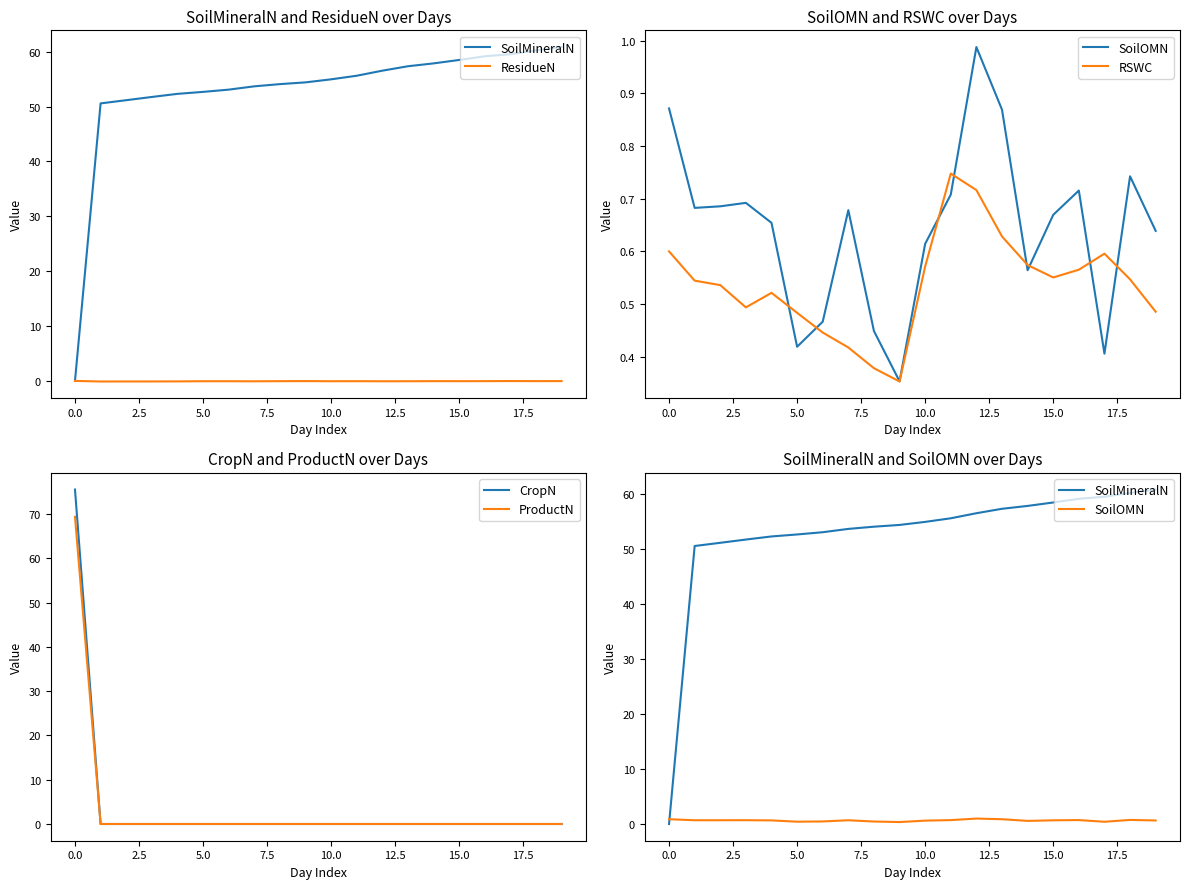

Is it true that ProductN equals 0.0 at 5.0?

True